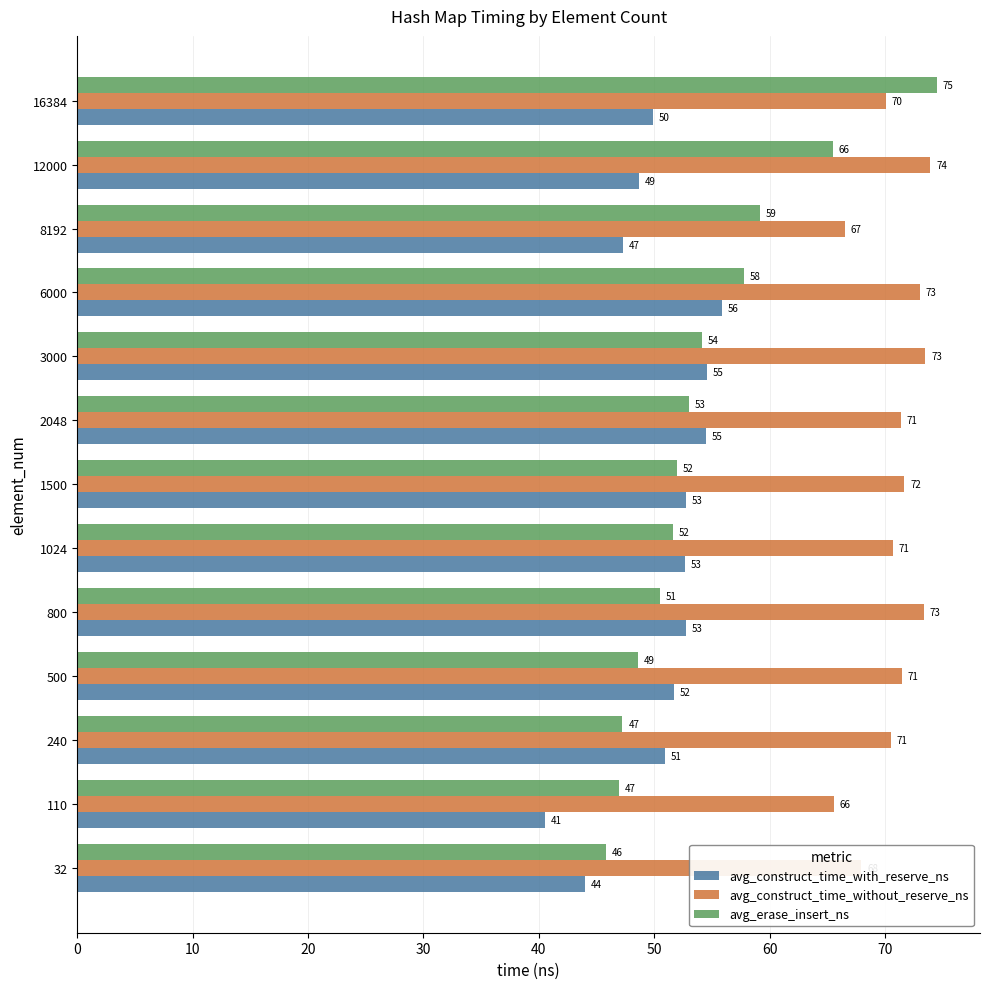

What is the difference between the second highest and minimum values in the avg_erase_insert_ns series?

19.7